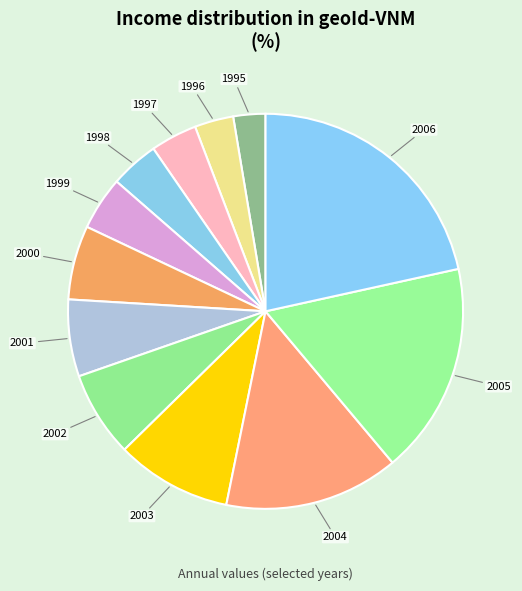

Approximately how many times larger is the value at 1995 compared to 1996?

0.8